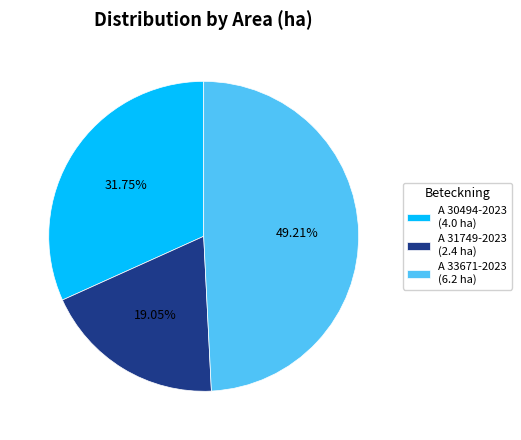

Combined, what portion of the pie is A 31749-2023 and A 30494-2023?

50.8%